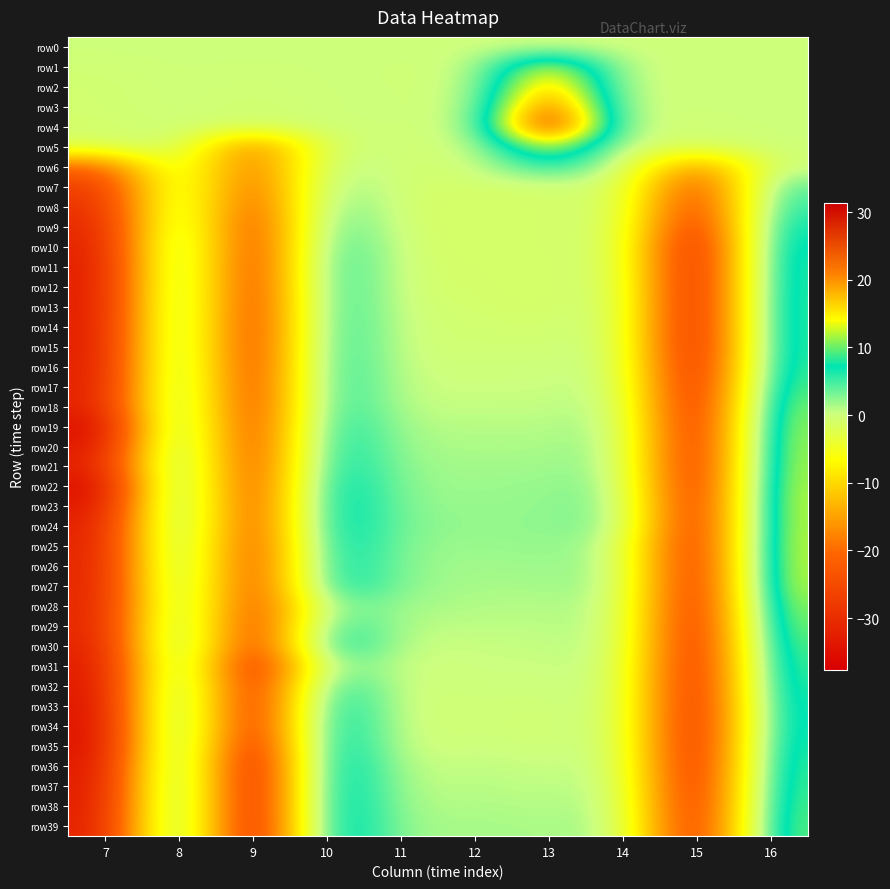

What is the spread (max minus min) of values at 7?

36.0